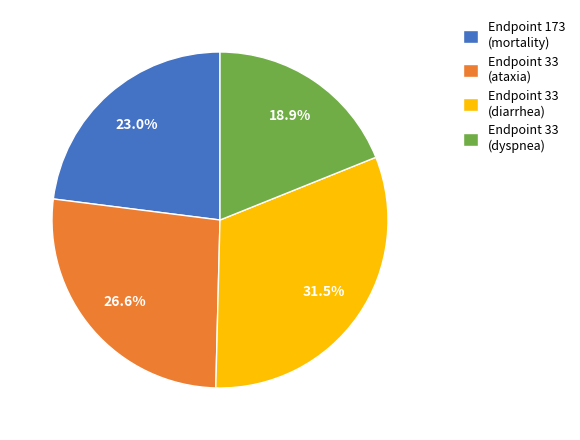

Is Endpoint 173 (mortality) the majority of the pie?

No